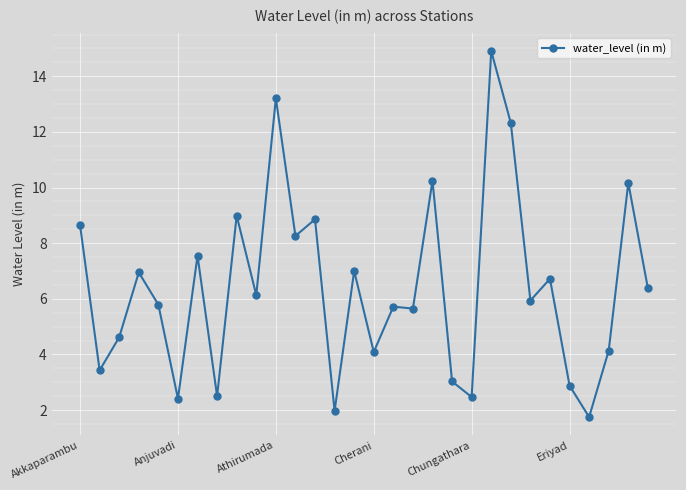

True or false: the data has more than 0 interior local peaks.

True